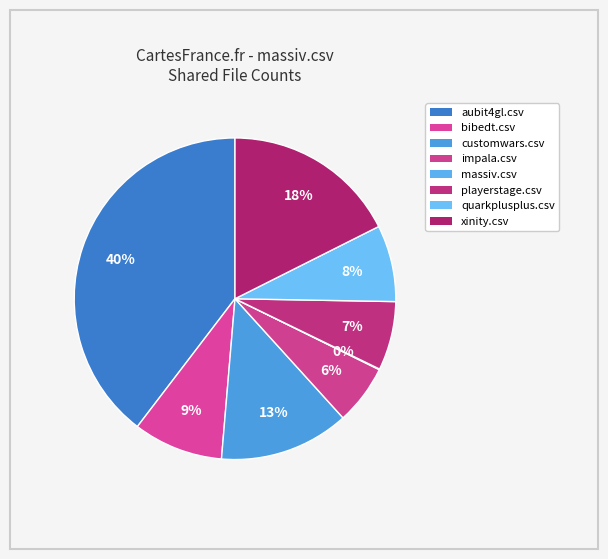

Which category has the biggest portion of the pie?

aubit4gl.csv